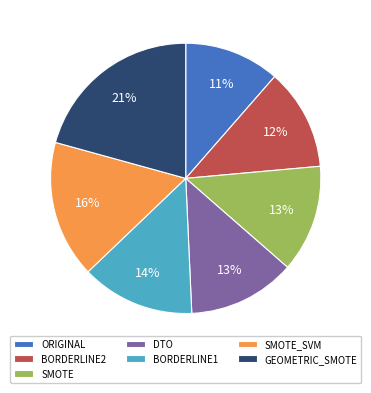

Combined, do ORIGINAL and GEOMETRIC_SMOTE account for over 50%?

No